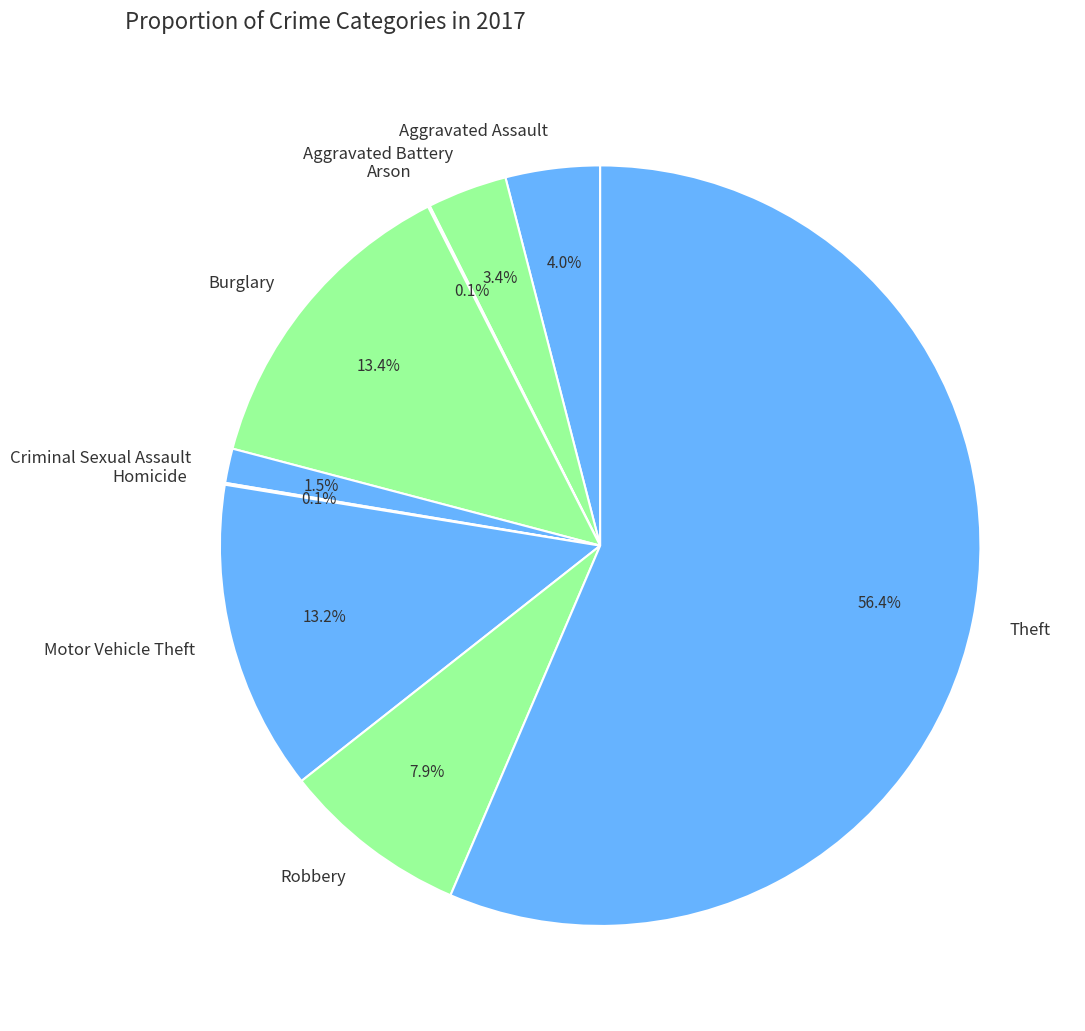

Which category has the biggest portion of the pie?

Theft